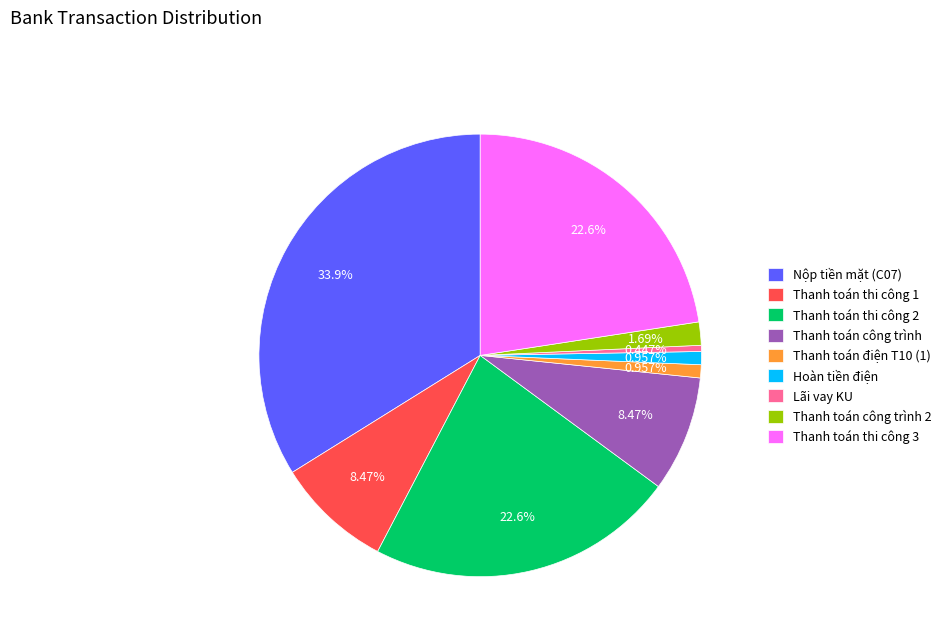

What is the ratio of the value at Thanh toán điện T10 (1) to the value at Lãi vay KU?

2.1